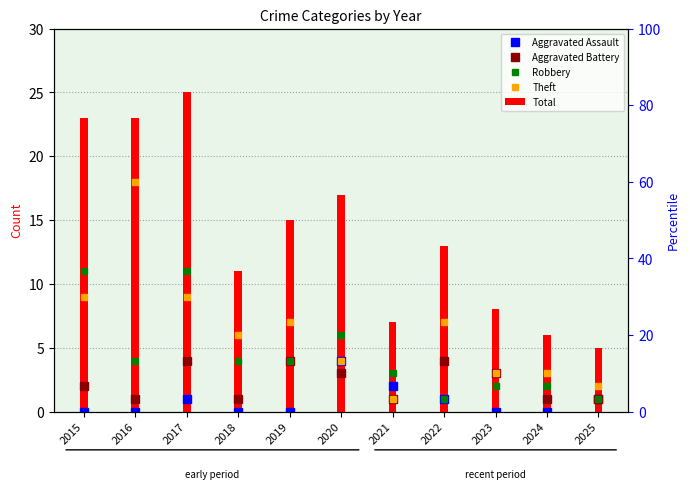

Which has a higher value, 2024 or 2016?

2024